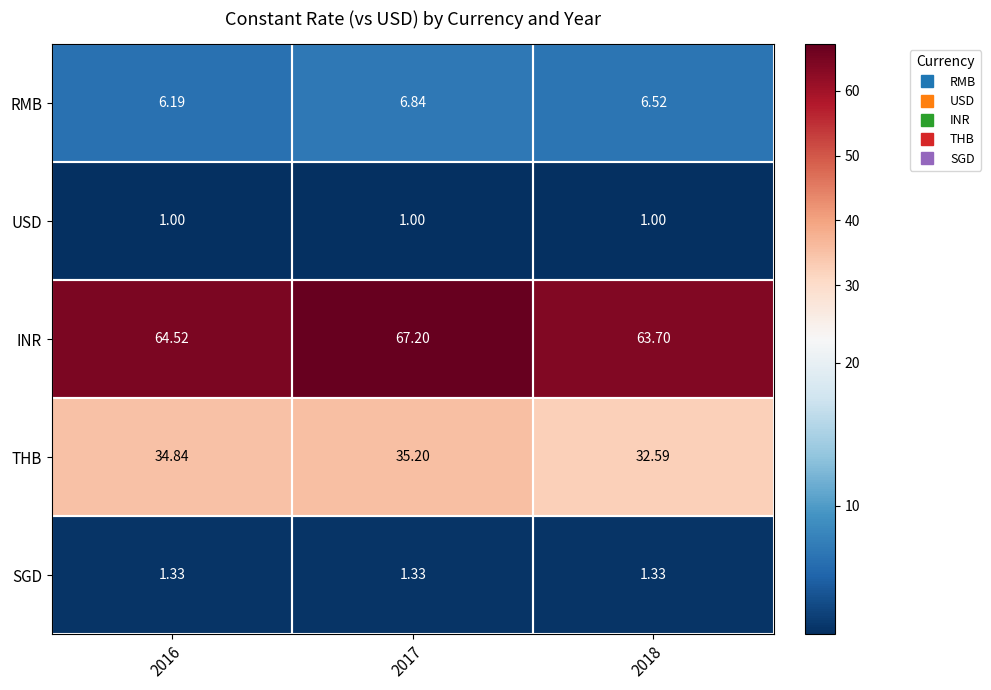

At which category is the sum across all series the highest?

2017